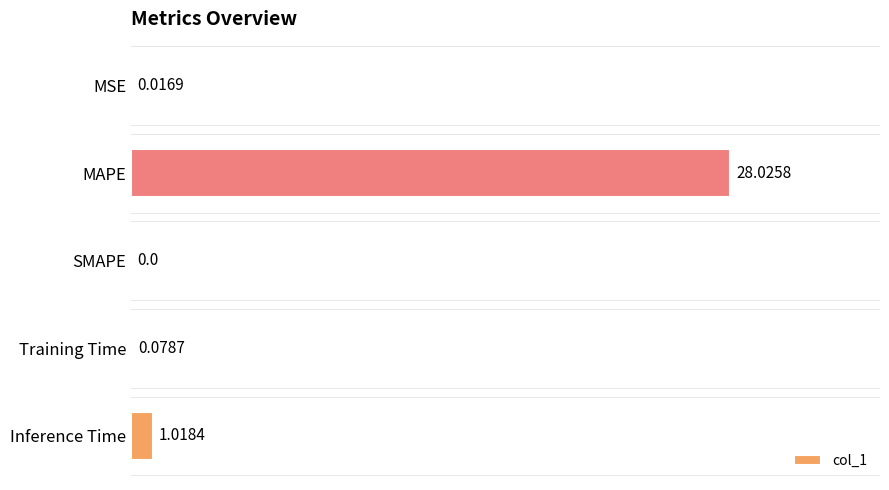

Which category has the highest value across all series?

MAPE